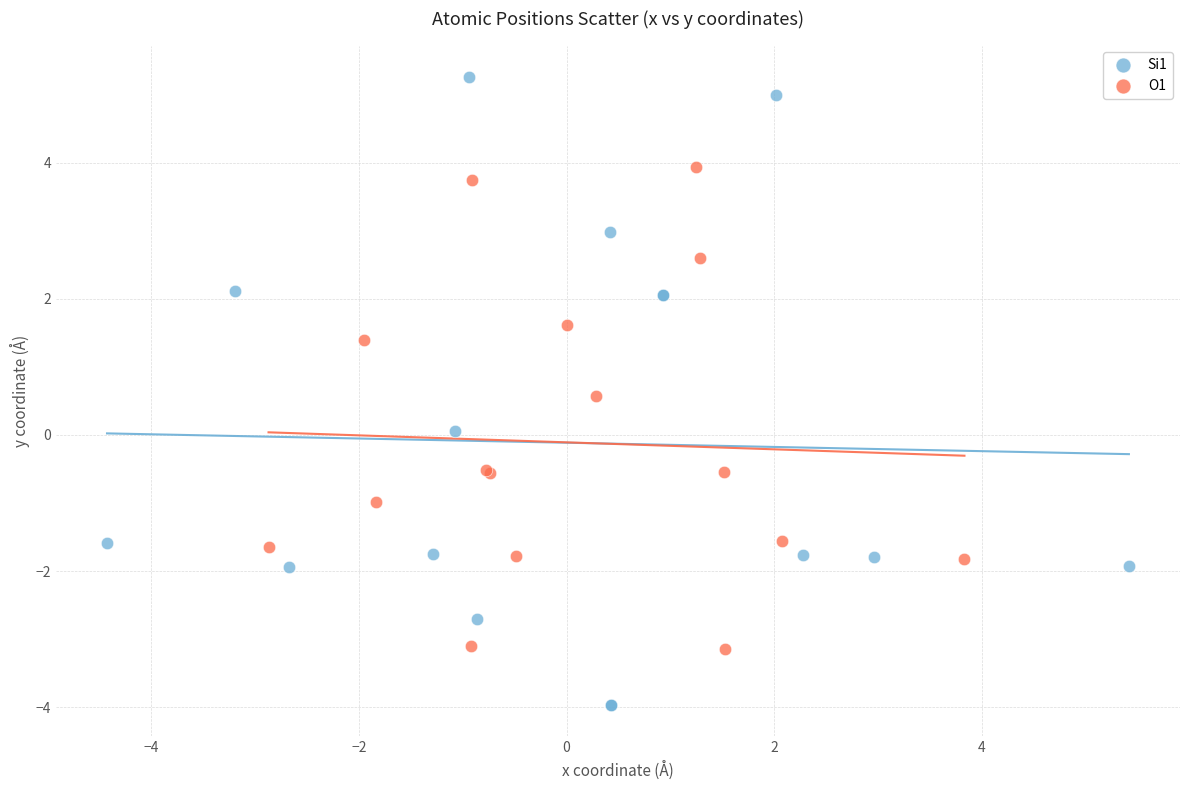

Which series contains the highest Y value?

Si1